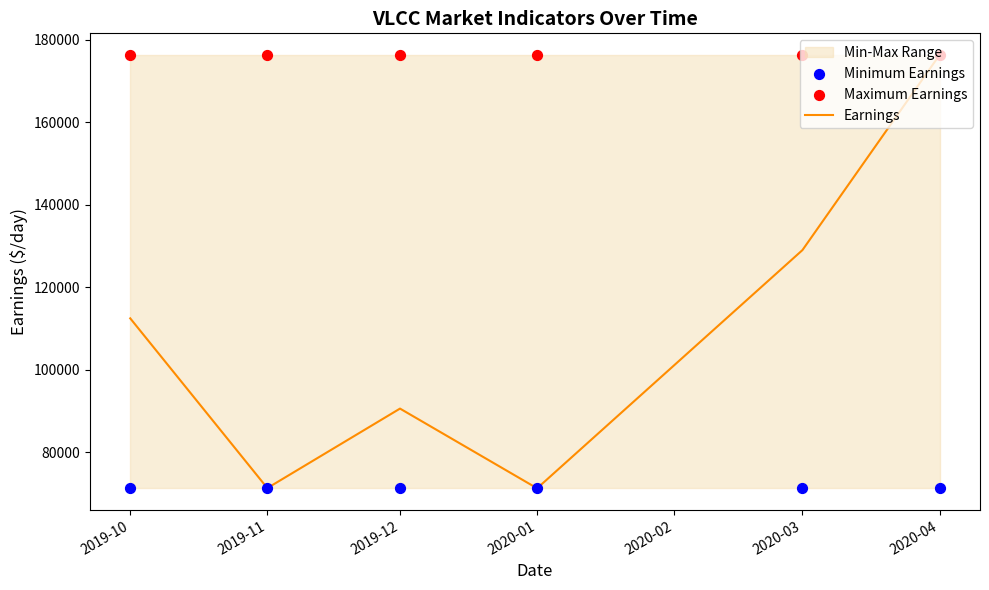

Is the value of Earnings at 2020-01 greater than the value of Minimum Earnings at 2019-12?

No